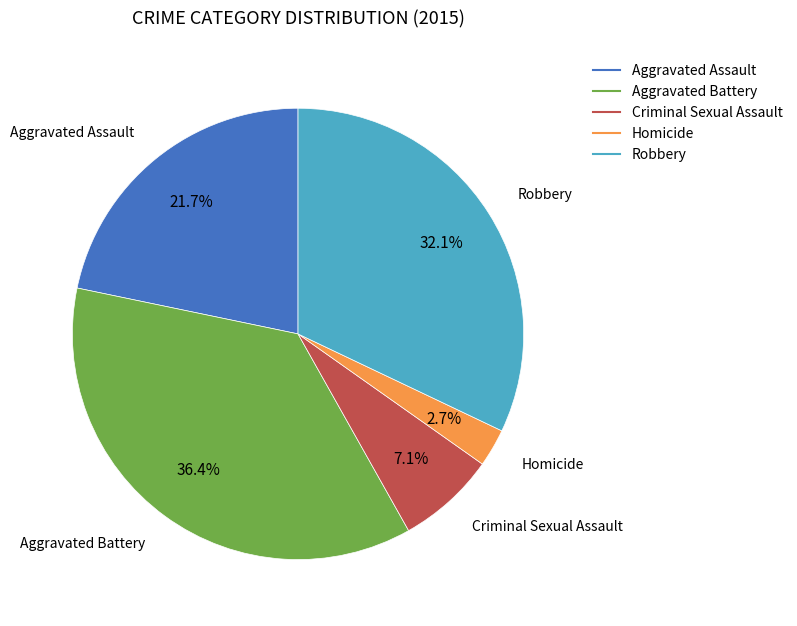

Is there any slice that represents more than half of the pie?

No